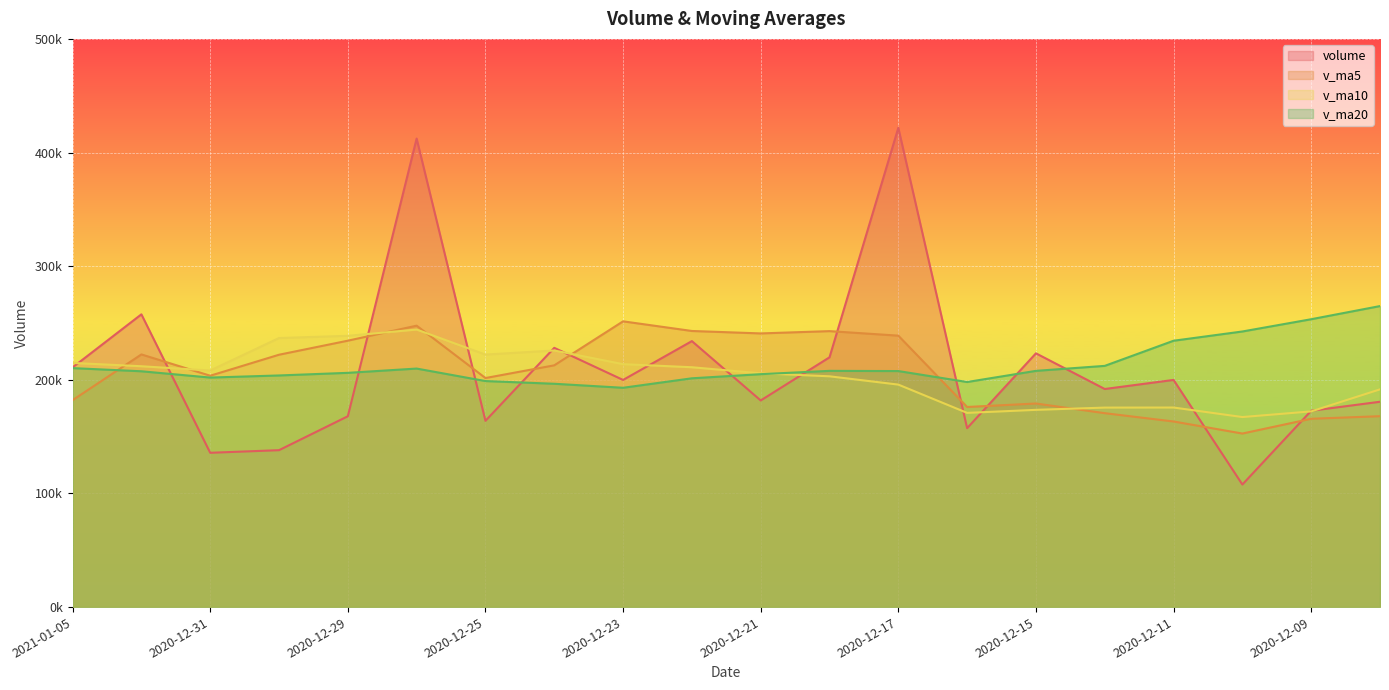

What are all the series names shown in the legend?

volume, v_ma5, v_ma10, v_ma20